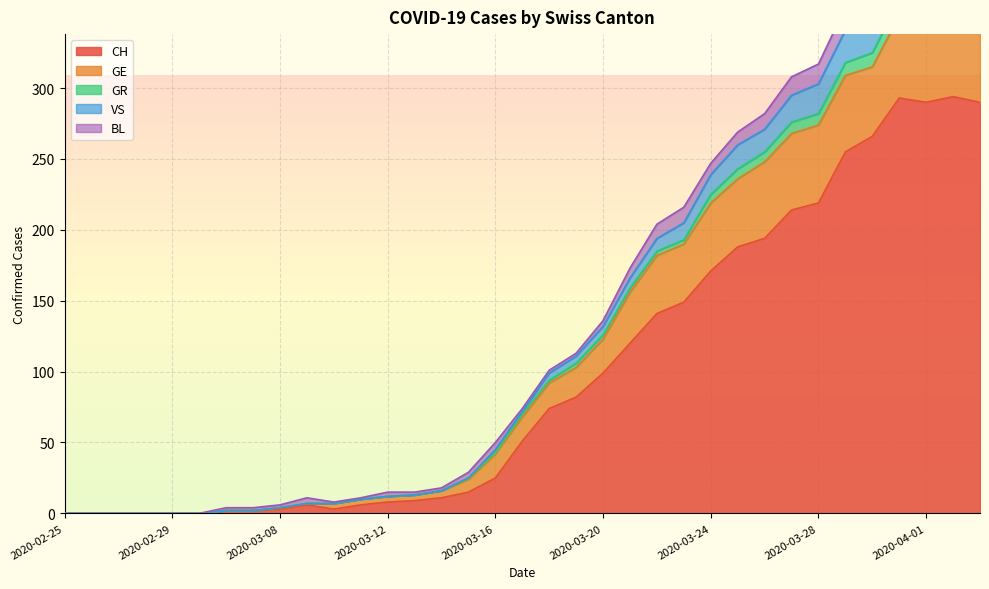

True or false: CH has a value of 3 at 2020-03-08.

True